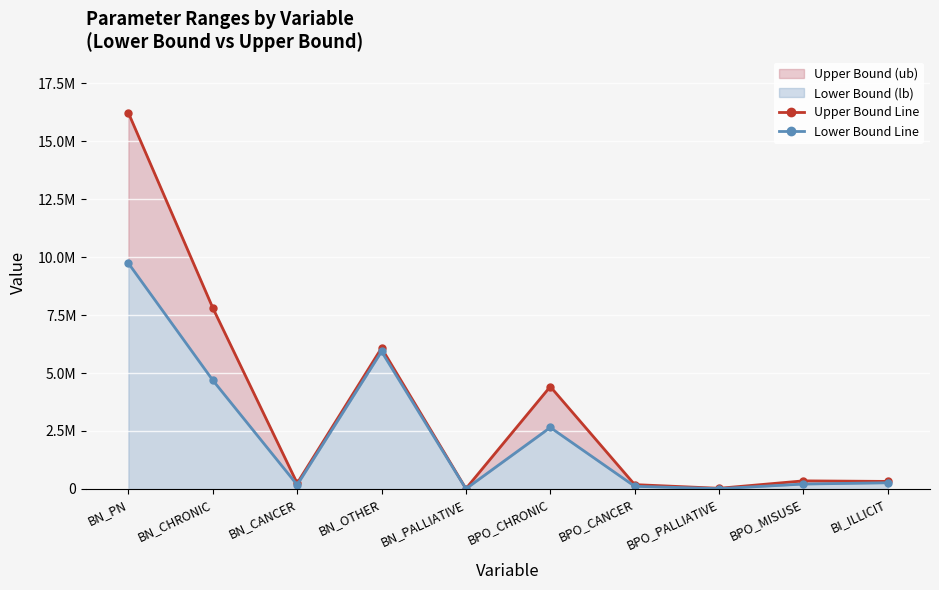

Which series has the largest range (max minus min)?

Upper Bound Line